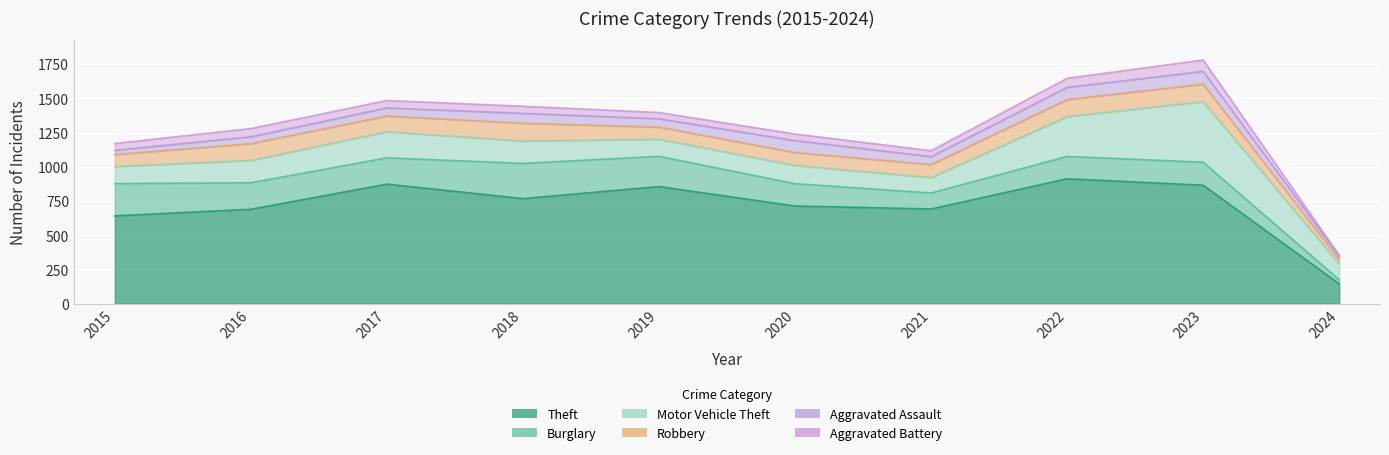

Reading left to right, list all the values displayed in this chart.

Theft: 2015=641	2016=689	2017=873	2018=767	2019=855	2020=713	2021=691	2022=912	2023=865	2024=144
Burglary: 2015=236	2016=194	2017=192	2018=257	2019=221	2020=163	2021=117	2022=163	2023=168	2024=30
Motor Vehicle Theft: 2015=125	2016=163	2017=191	2018=164	2019=125	2020=134	2021=113	2022=291	2023=443	2024=116
Robbery: 2015=87	2016=123	2017=115	2018=130	2019=89	2020=94	2021=95	2022=125	2023=128	2024=32
Aggravated Assault: 2015=31	2016=50	2017=59	2018=72	2019=61	2020=87	2021=58	2022=89	2023=93	2024=24
Aggravated Battery: 2015=50	2016=60	2017=54	2018=52	2019=45	2020=48	2021=43	2022=66	2023=83	2024=8